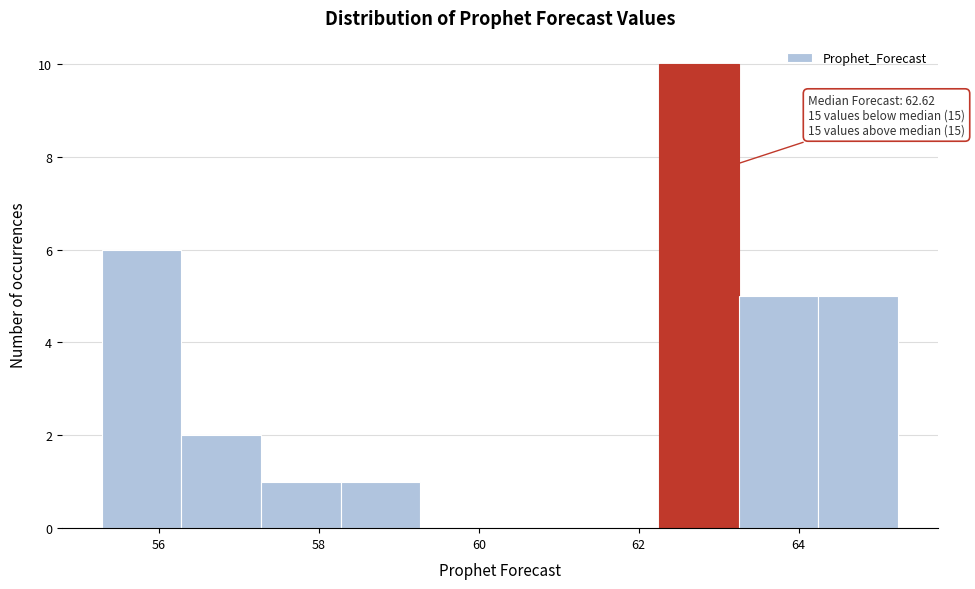

Which range on the x-axis has the tallest bar?

62.2 to 63.2